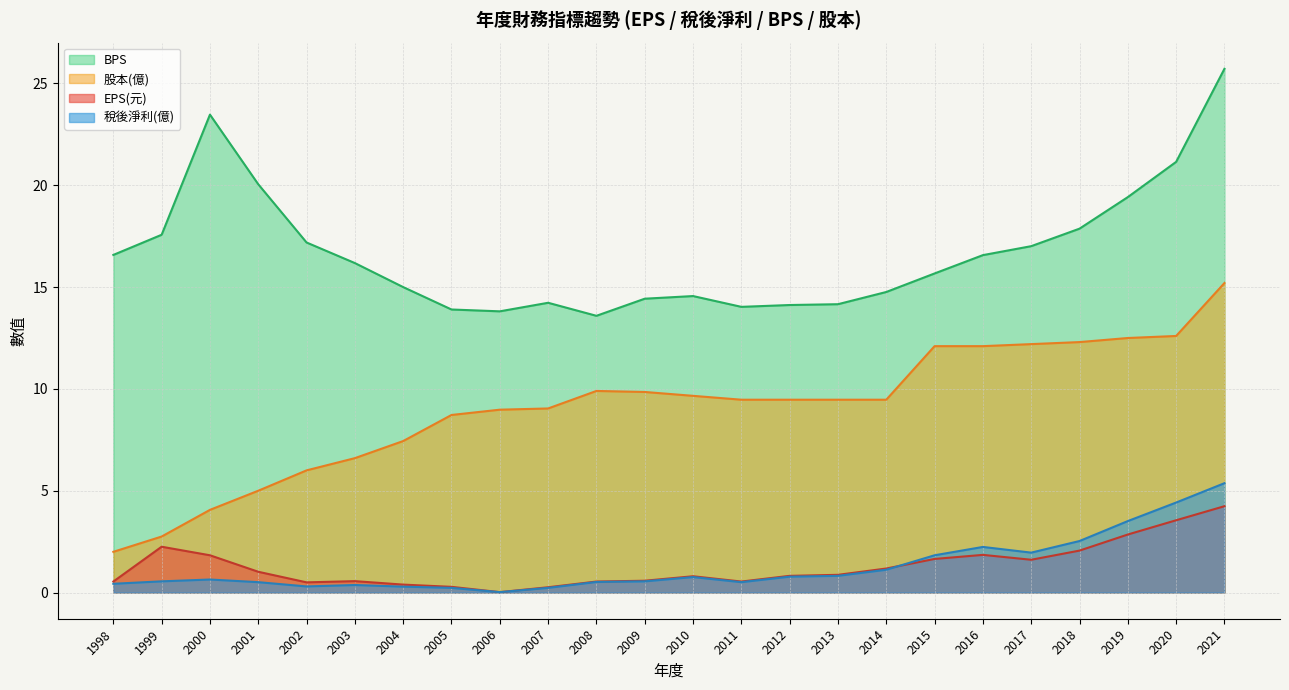

Count the number of data series in this chart.

4